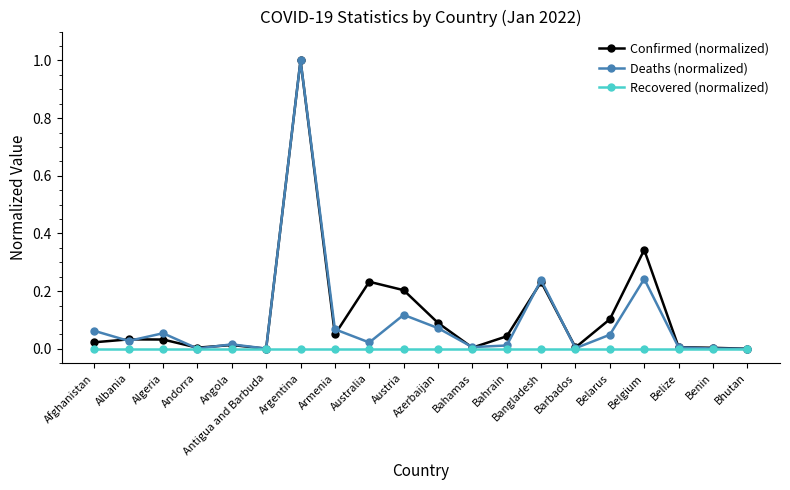

What is the label of the 9th point from the left?

Australia